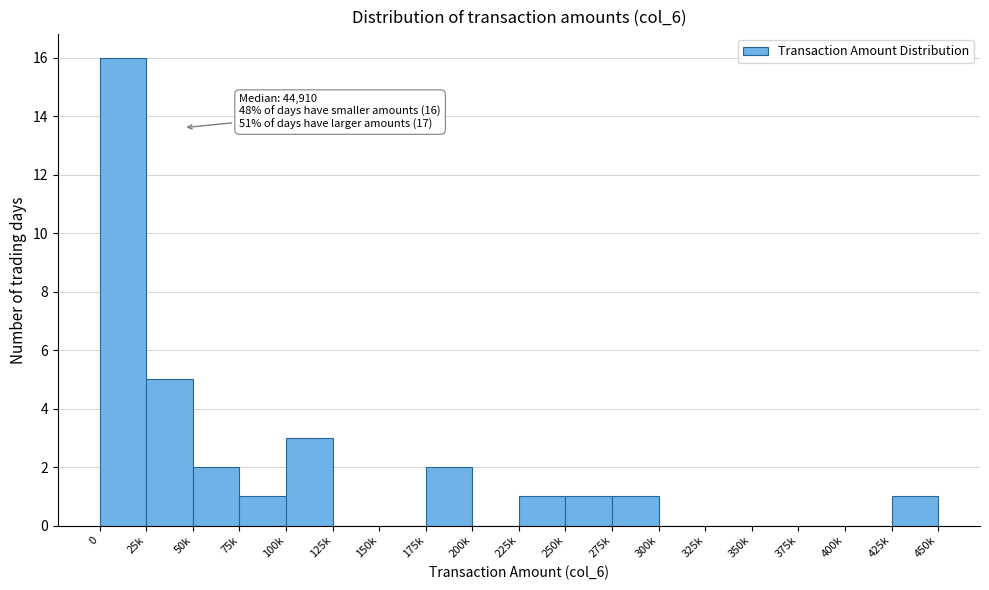

Reading left to right, extract all data points from this chart.

0=16	25k=5	50k=2	75k=1	100k=3	125k=0	150k=0	175k=2	200k=0	225k=1	250k=1	275k=1	300k=0	325k=0	350k=0	375k=0	400k=0	425k=1